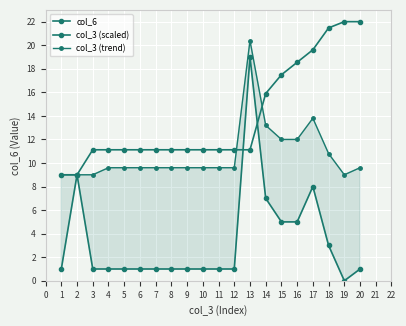

How many categories are shown in the chart?

20